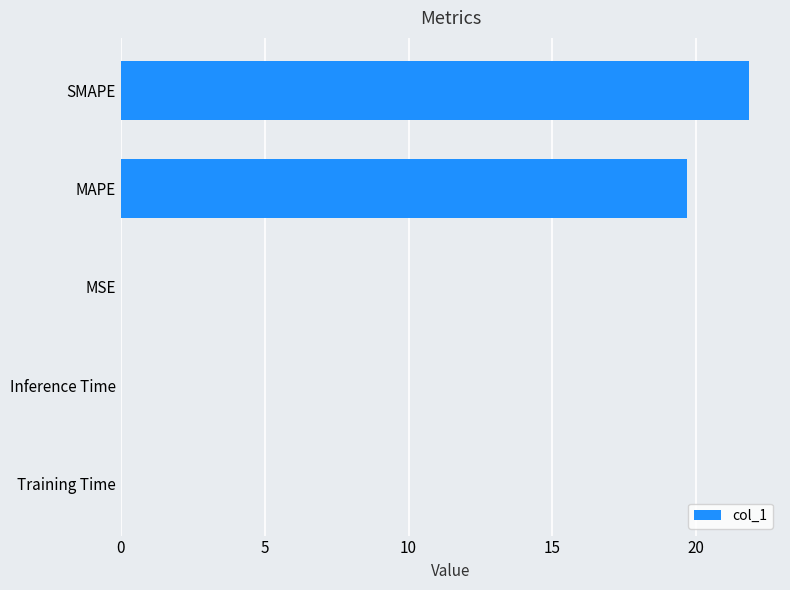

The value at Inference Time is 0.0. True or false?

True